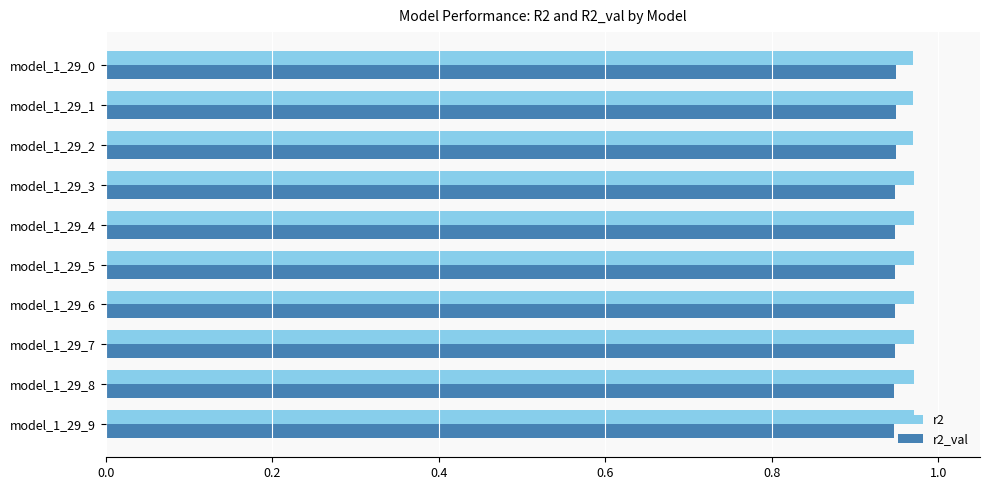

What is the sum of the r2 values at model_1_29_9 and model_1_29_5?

1.9